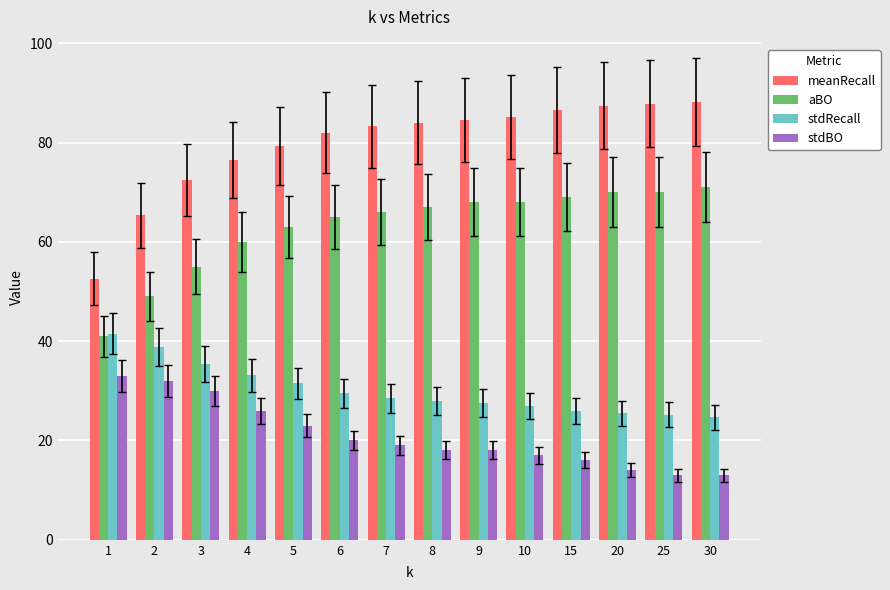

At how many categories does at least one series exceed 55?

13